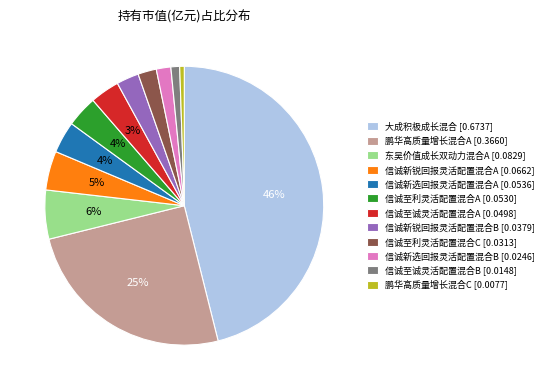

How many segments does this pie chart have?

12